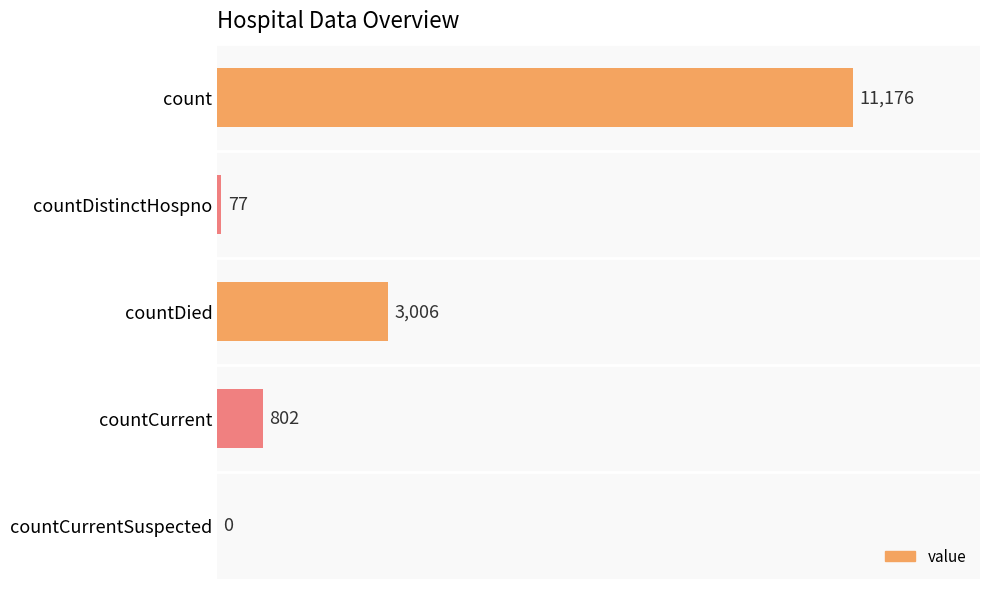

Is it true that the value at countCurrentSuspected is 0?

True